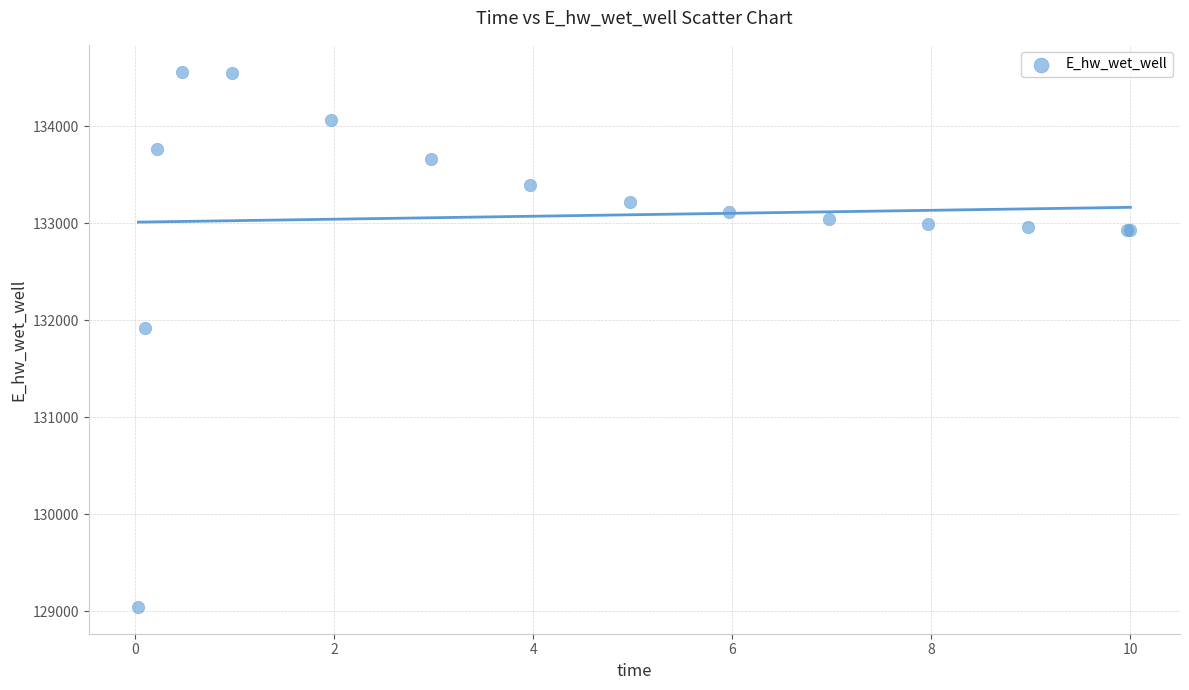

What Y value in the scatter plot is closest to 131804?

131924.2